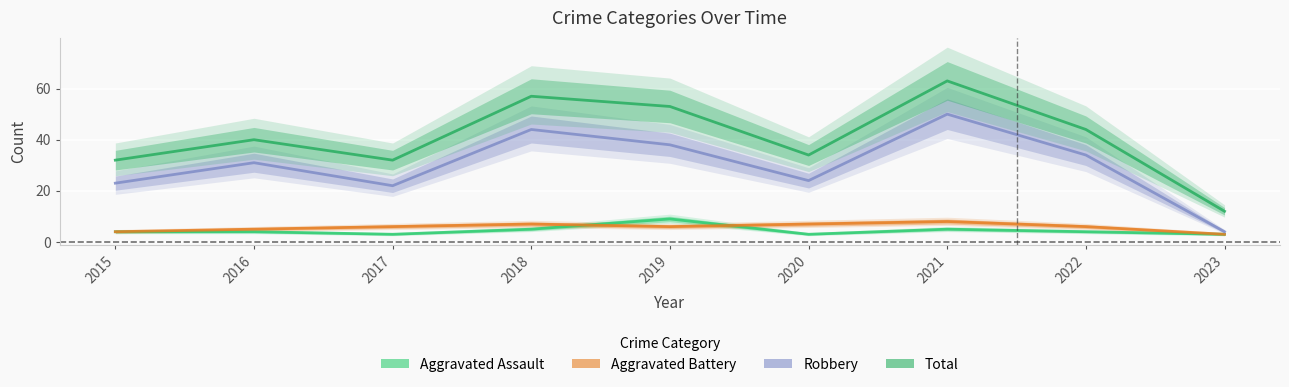

Is it true that Aggravated Battery equals 12 at 2018?

False